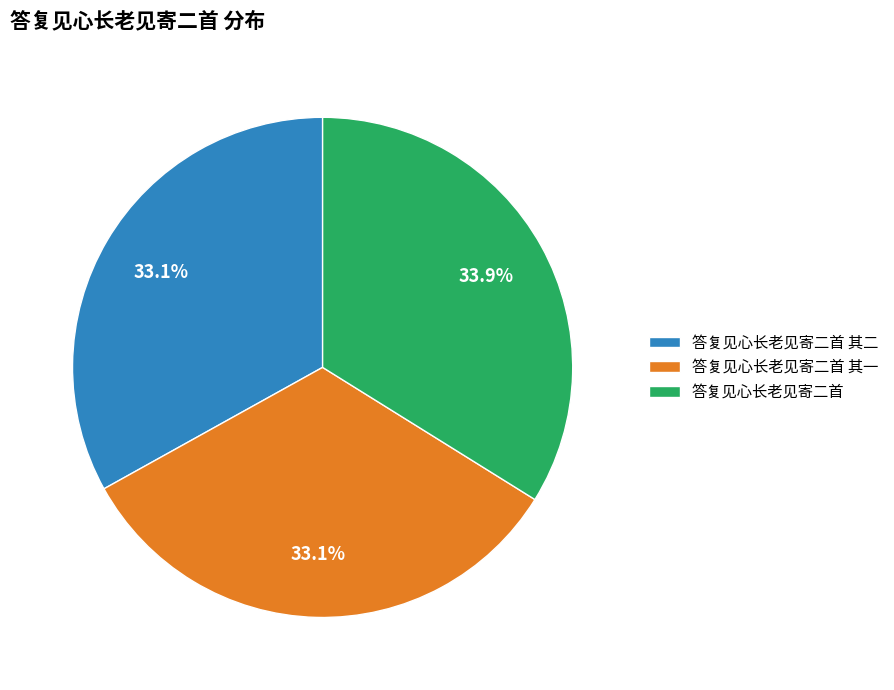

To the nearest percent, what is the difference between the largest and smallest slice percentages?

1%